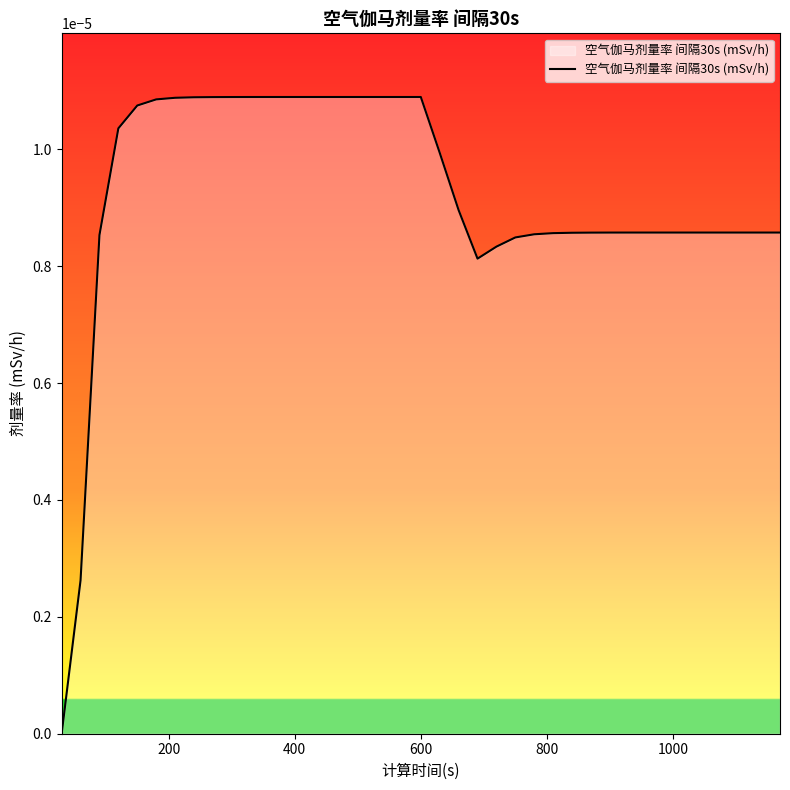

Does the chart have visible grid lines?

No